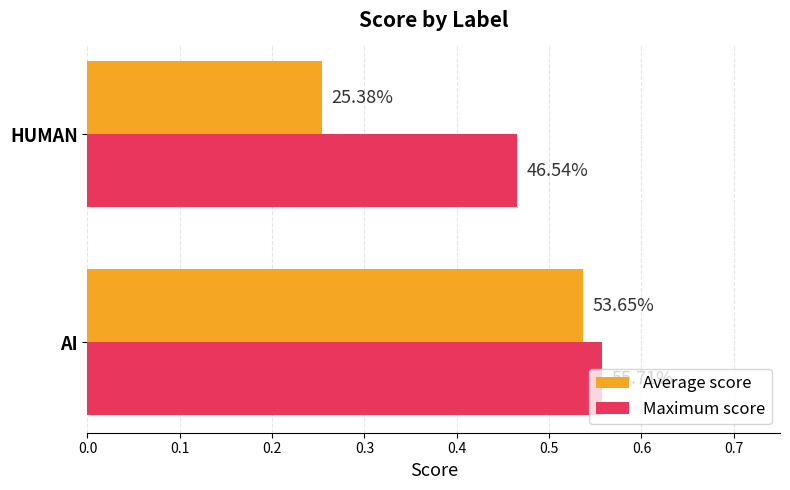

What are all the series names shown in the legend?

Average score, Maximum score